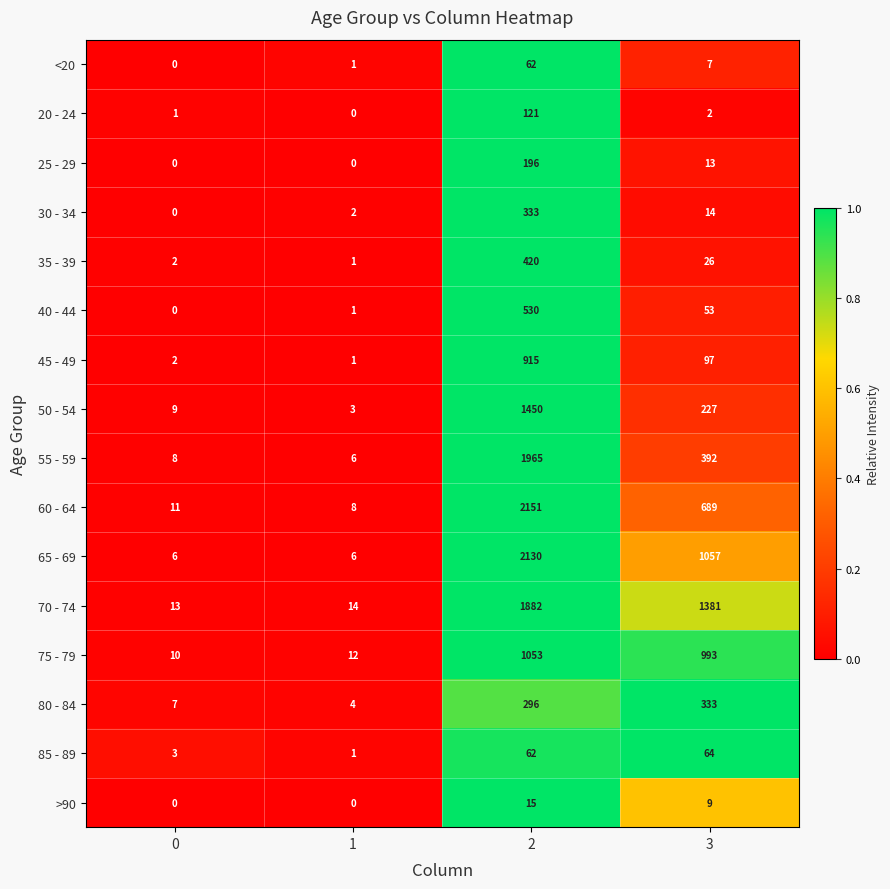

Between 1 and 3, which series saw the biggest shift?

70 - 74